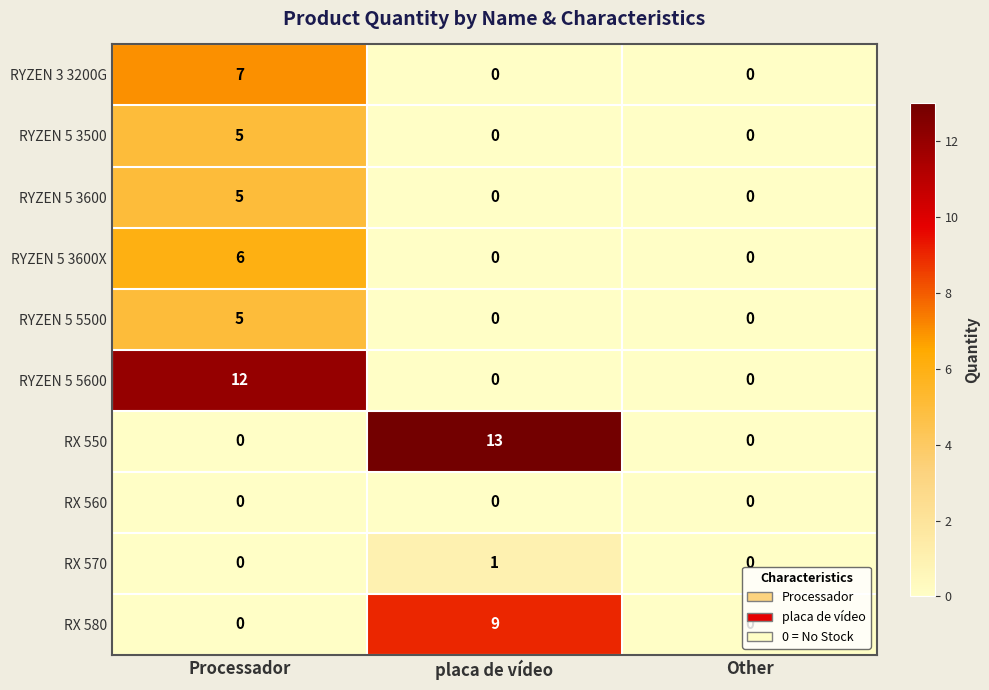

How many data points does each series have?

3